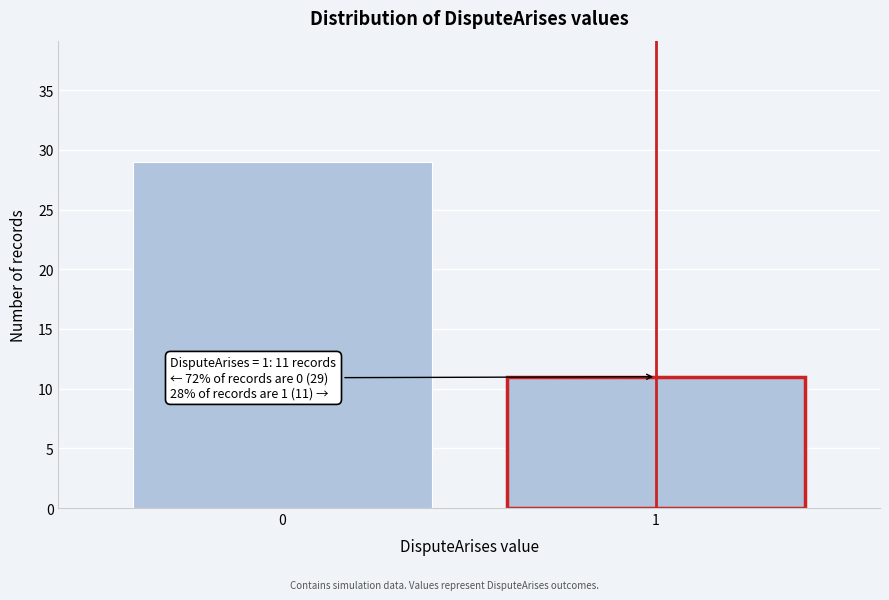

Reading right to left, list all the values displayed in this chart.

1=11	0=29